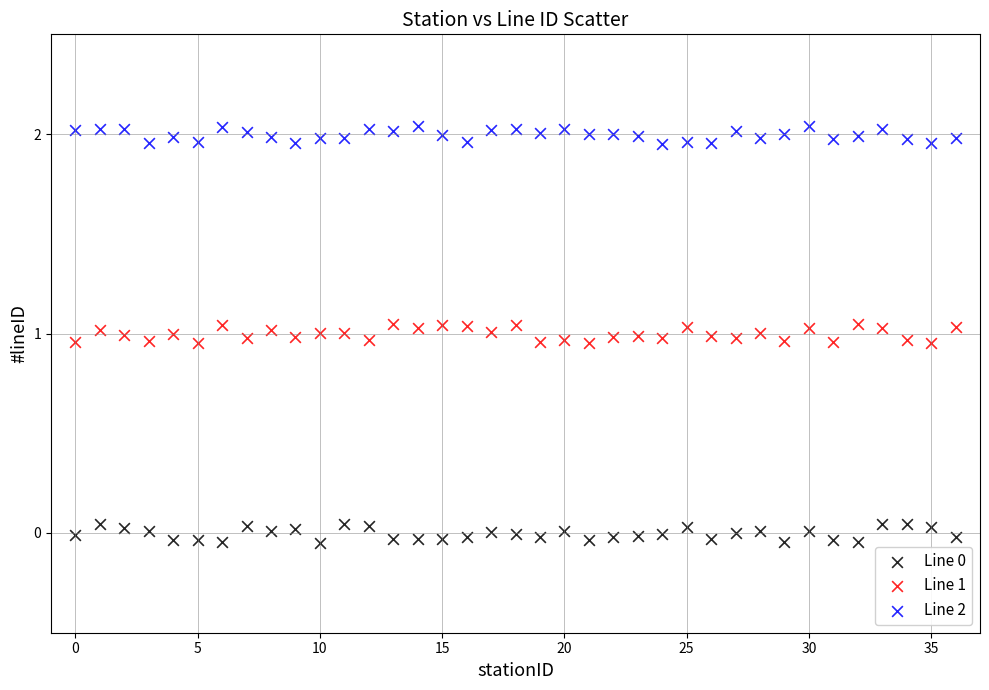

Across all data points, what is the range of Y values (max minus min)?

2.1